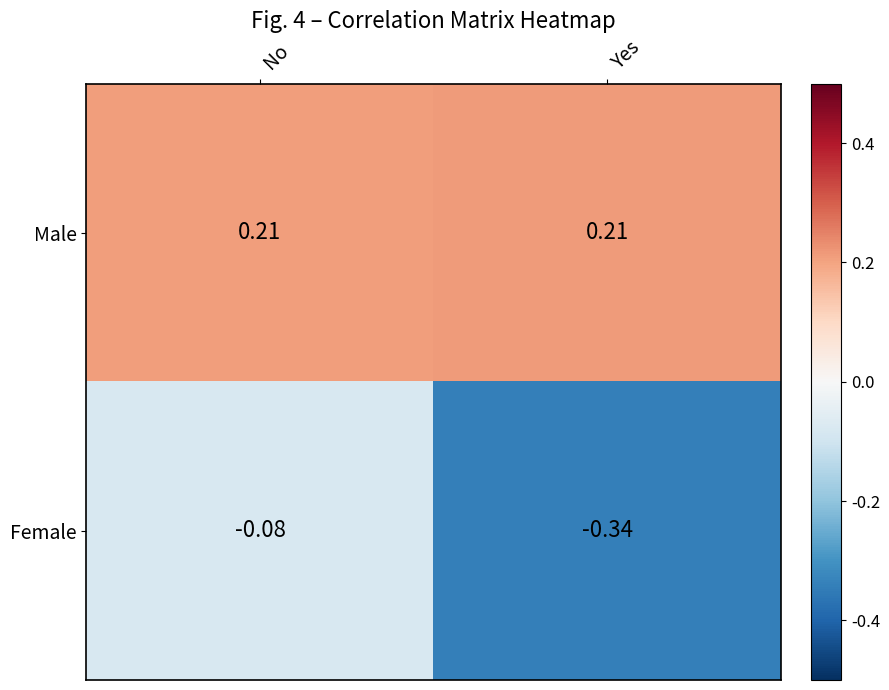

Between No and Yes, which series saw the biggest shift?

Female